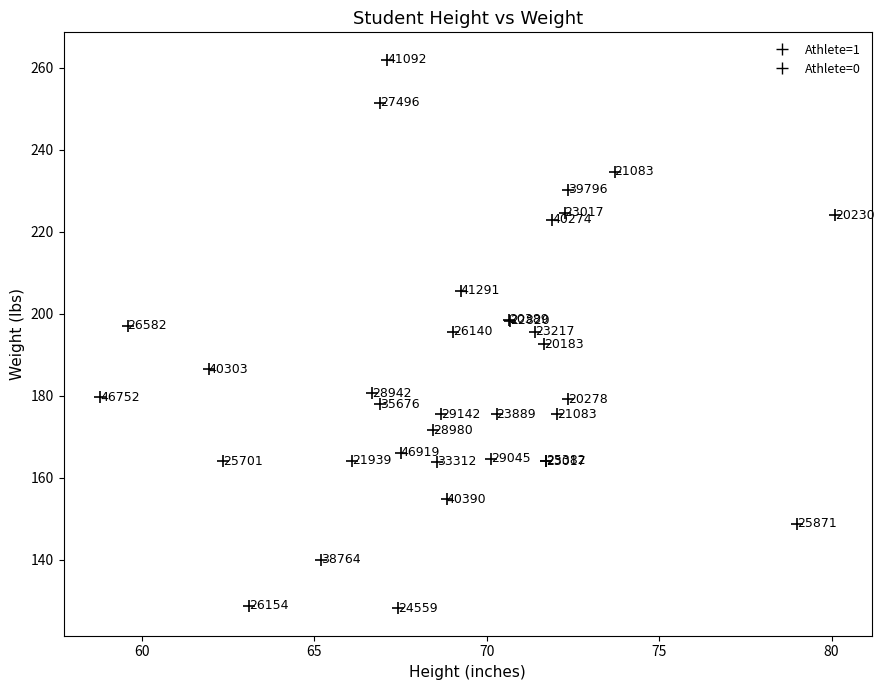

What Y value in the scatter plot is closest to 195?

195.6